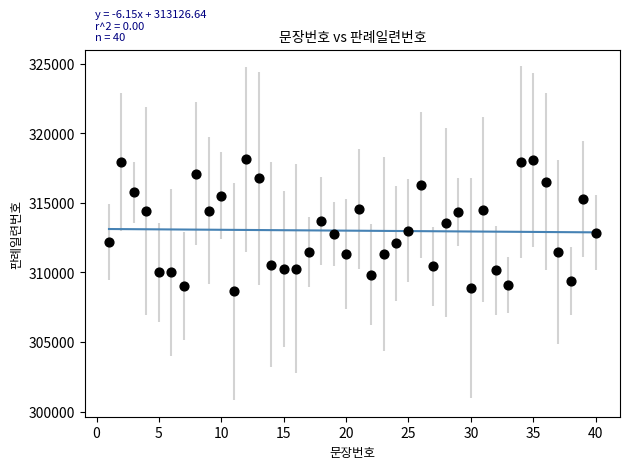

What is the range of Y values (max minus min)?

9493.3